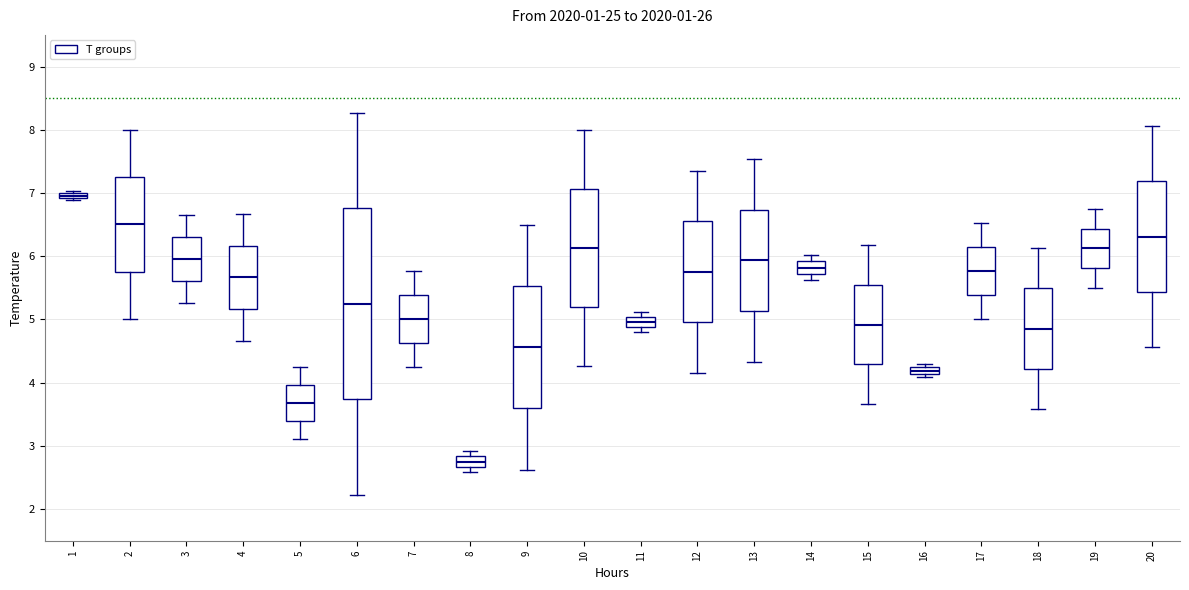

Comparing the boxes themselves (not the whiskers), which one is the tallest?

6